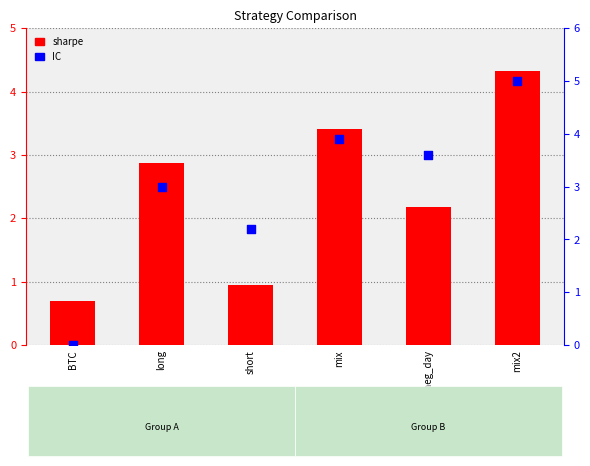

Which series has the largest Y range (max minus min)?

IC